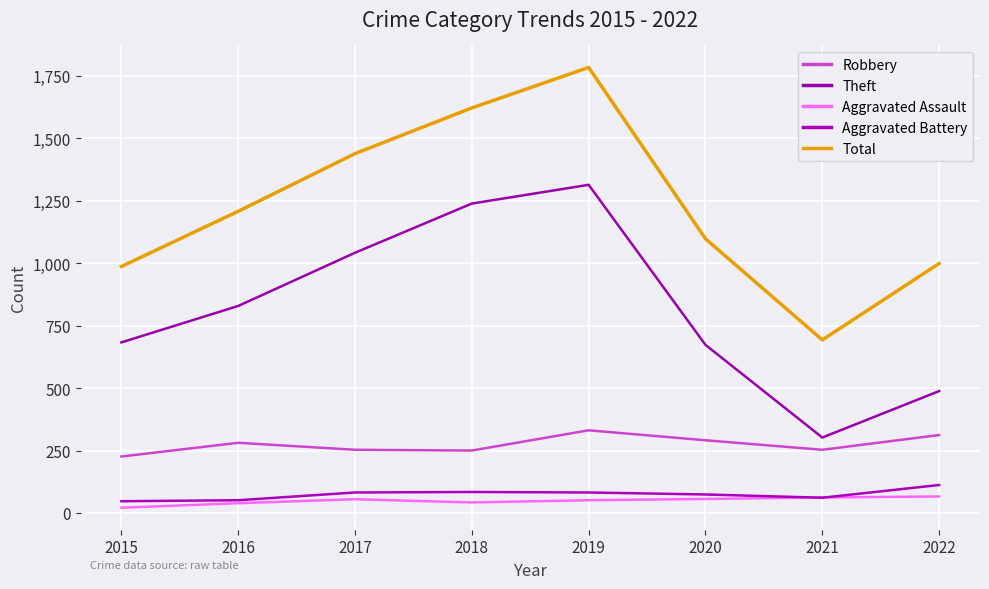

What is the total value across all series at 2015?

1964